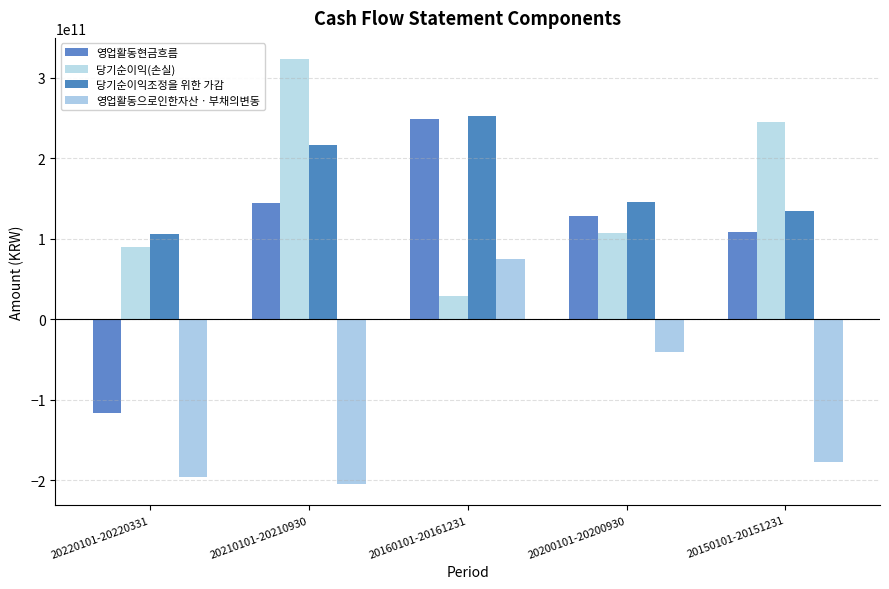

What is the average value of the 당기순이익(손실) series?

159160642530